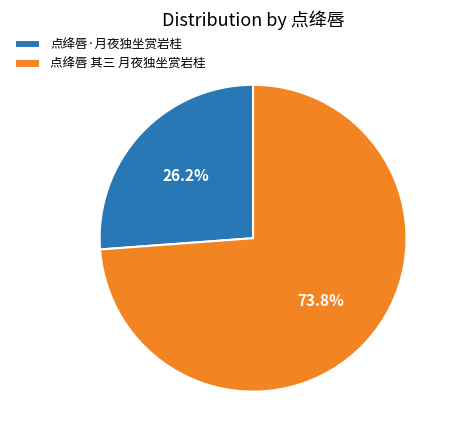

Which slice represents more than half of the pie?

点绛唇 其三 月夜独坐赏岩桂